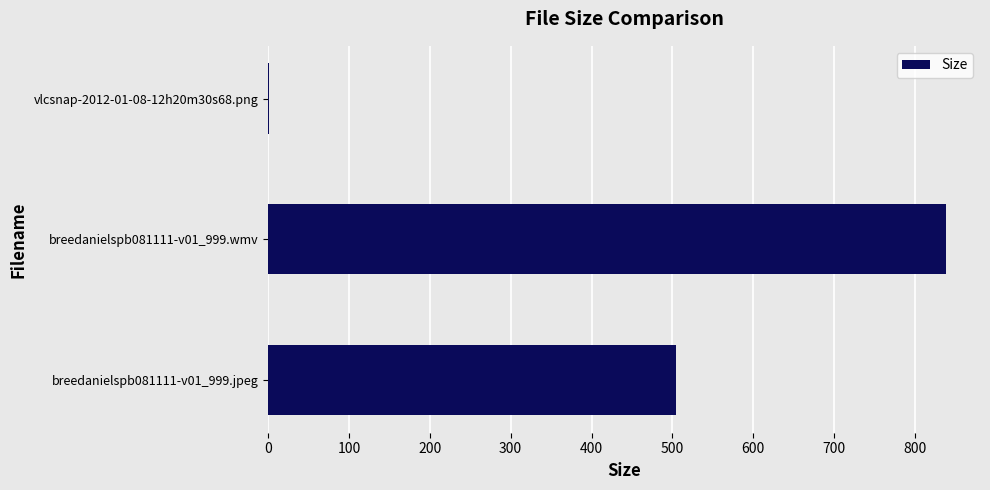

What is the sum of all values?

1344.4